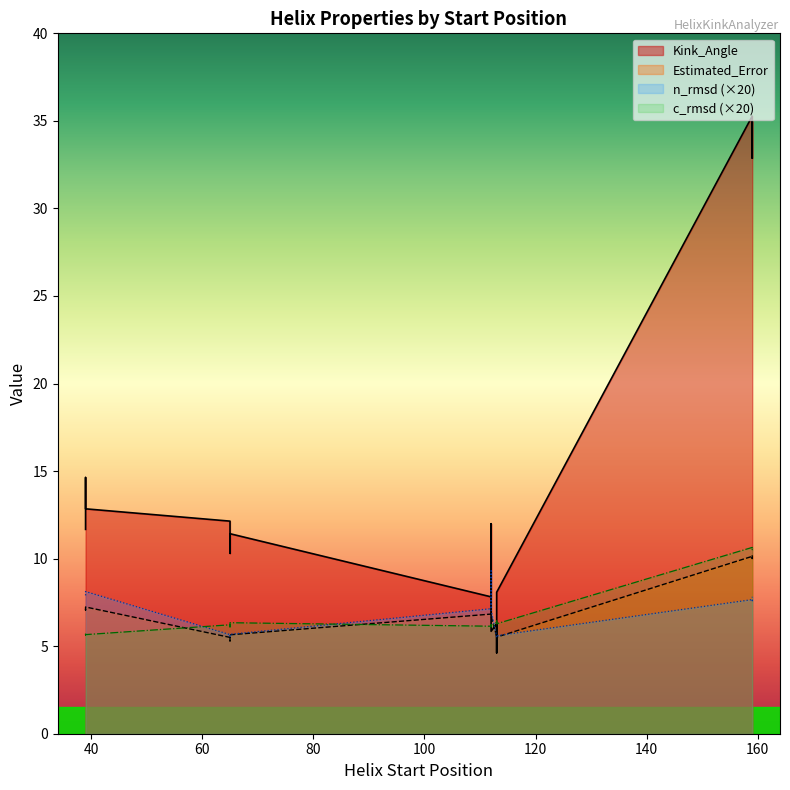

What is the value of the c_rmsd point at the 14th from the left?

0.5